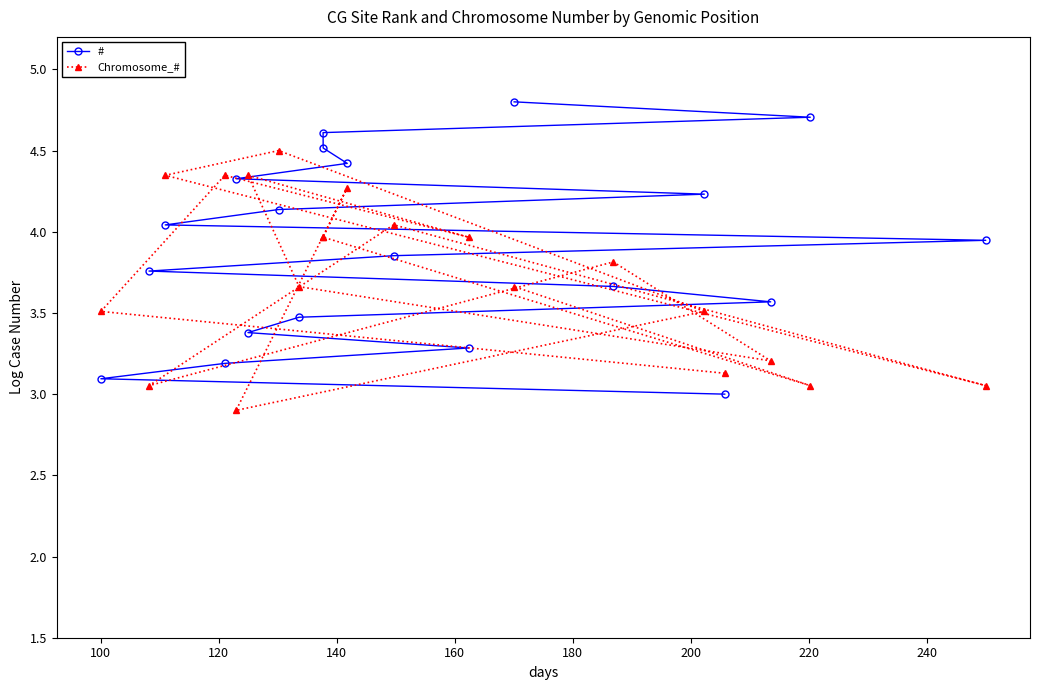

What is the sum of all Chromosome_# values?

74.3